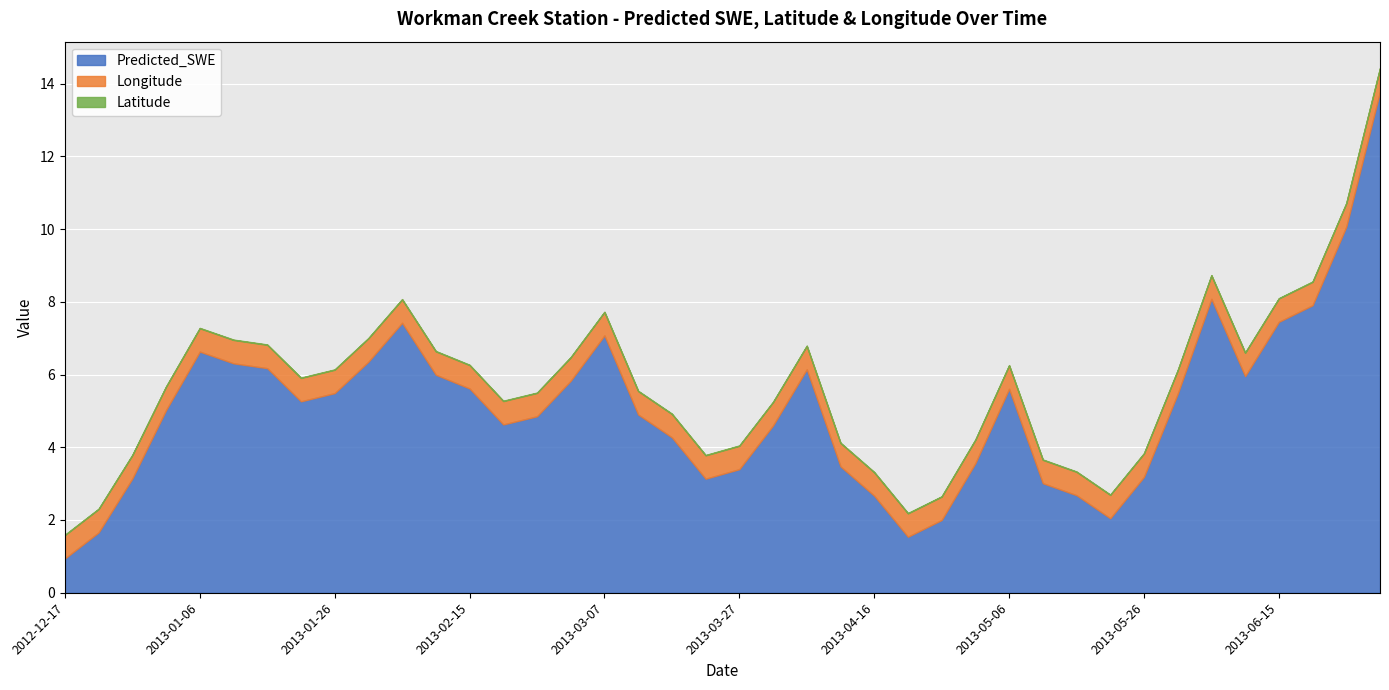

Is it true that Predicted_SWE equals 7.1 at 2013-03-07?

True